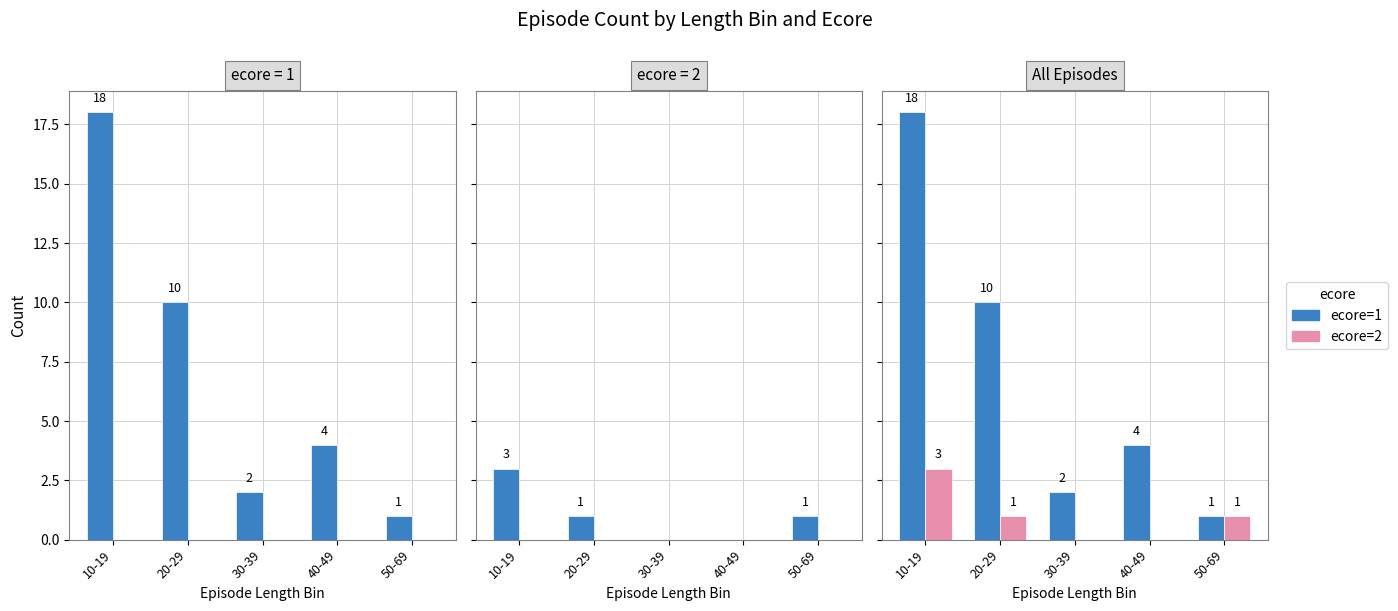

At which category is the sum across all series the highest?

10-19